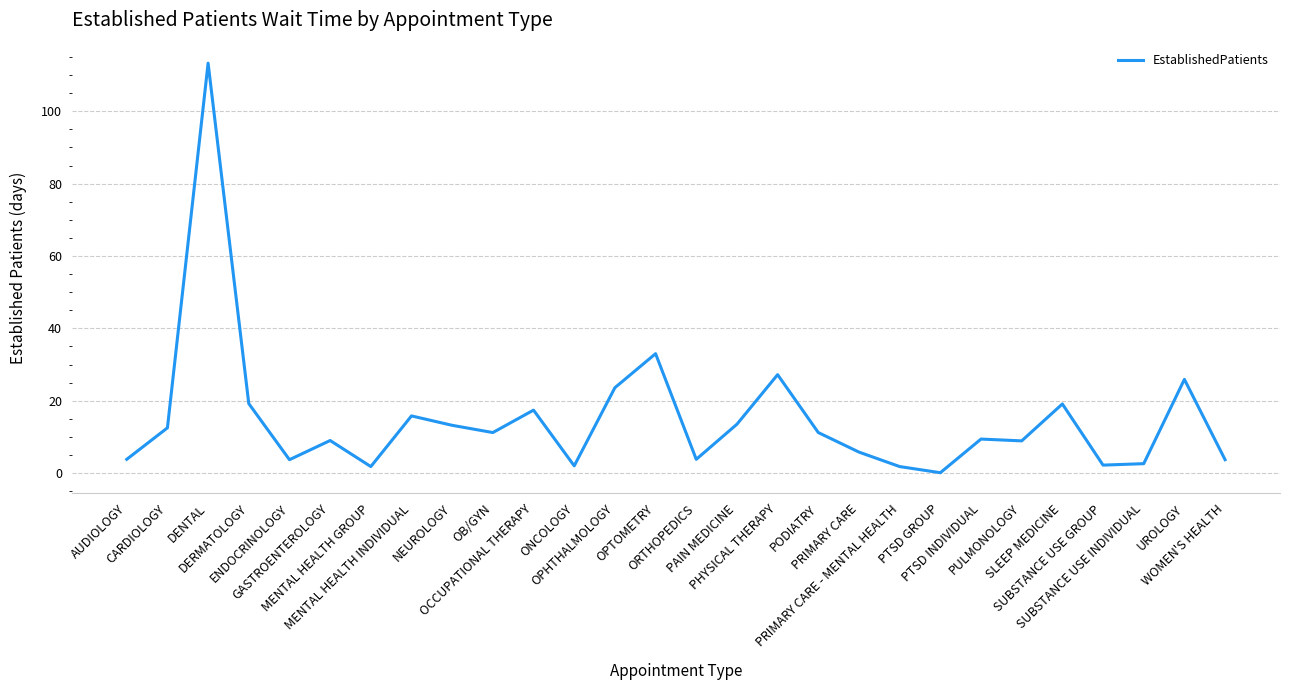

The chart shows a value of 113.3 at DENTAL. True or false?

True